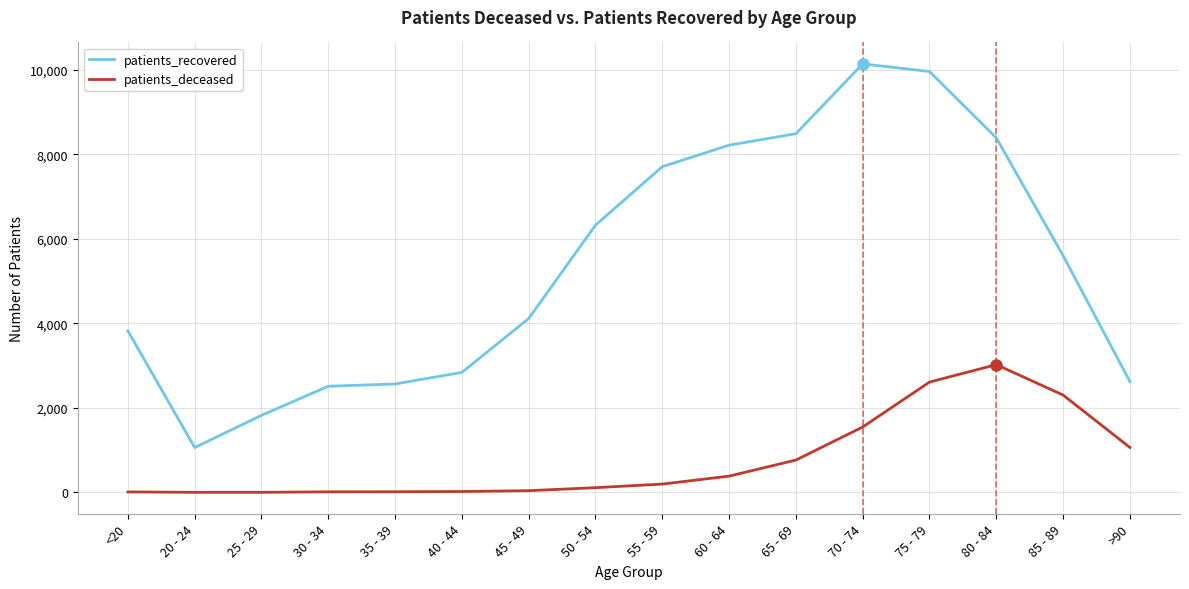

At which category is the sum across all series the highest?

75 - 79